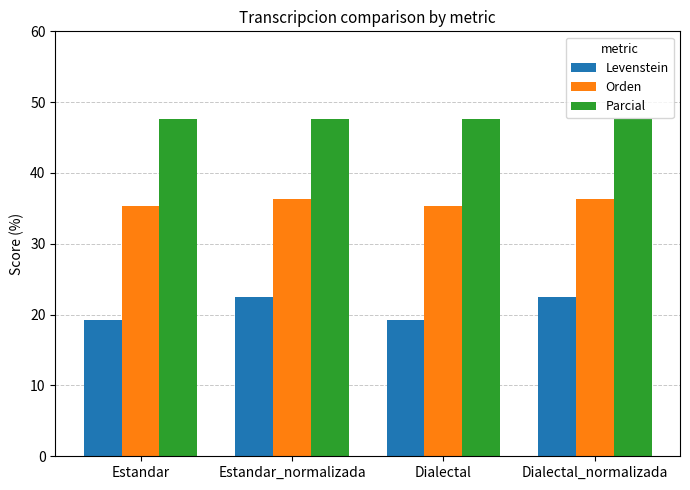

What is the total value across all series at Dialectal_normalizada?

106.4